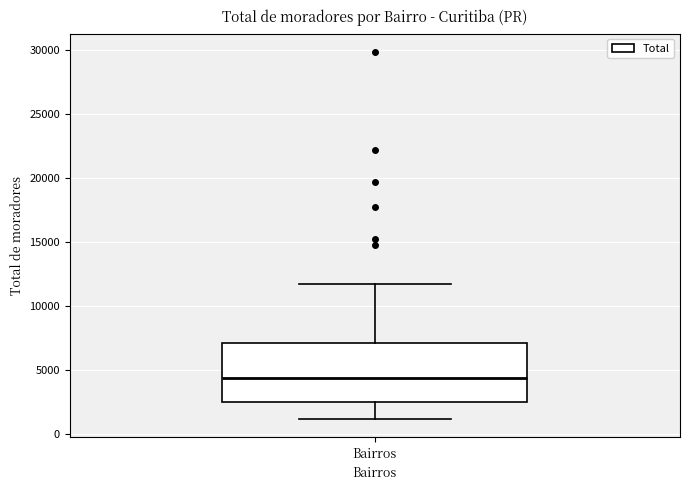

Where does the median line of the box for Bairros sit on the y-axis? The values are not printed on the chart, so give them approximately, as read against the axis.

4500